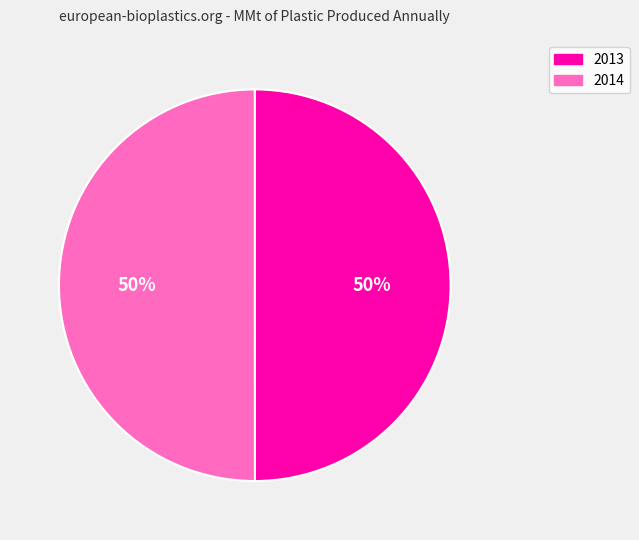

To the nearest percent, what is the average slice percentage?

50%